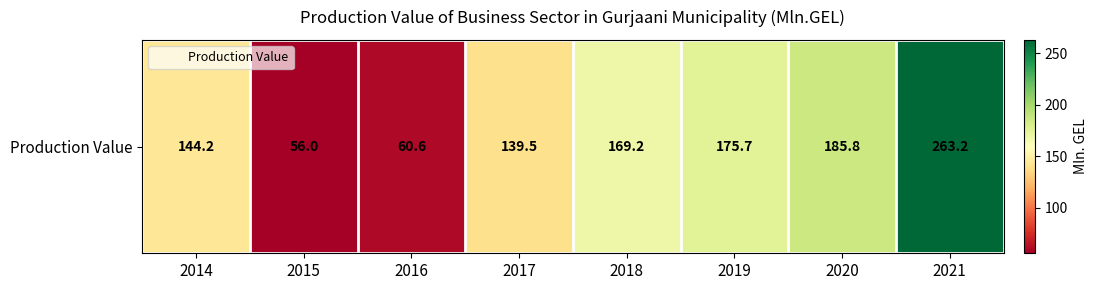

List the labels in order of value, smallest first.

2015, 2016, 2017, 2014, 2018, 2019, 2020, 2021